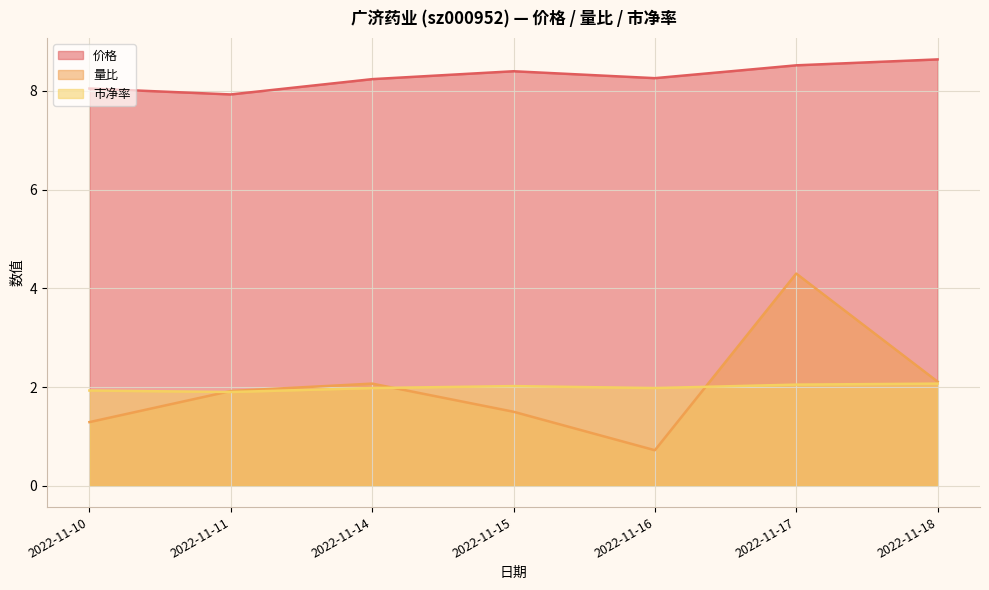

Rank the series at 2022-11-16 from lowest to highest value.

量比, 市净率, 价格